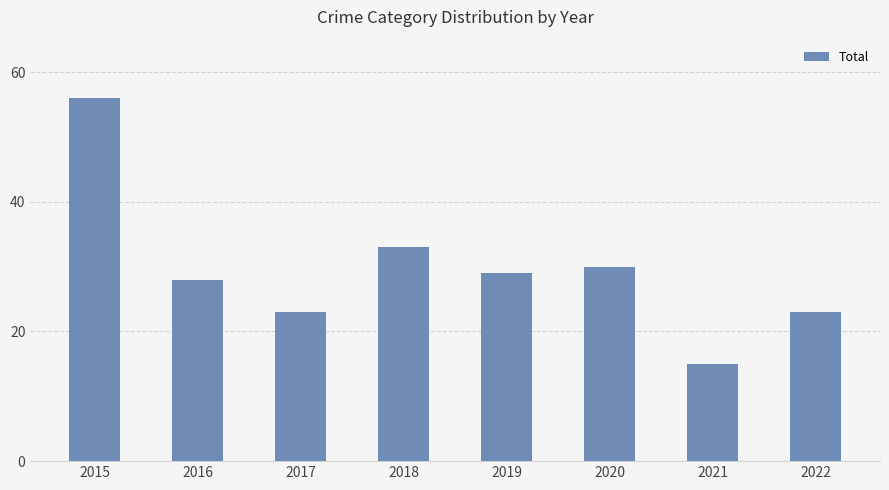

What is the value of the 2nd bar from the left?

28